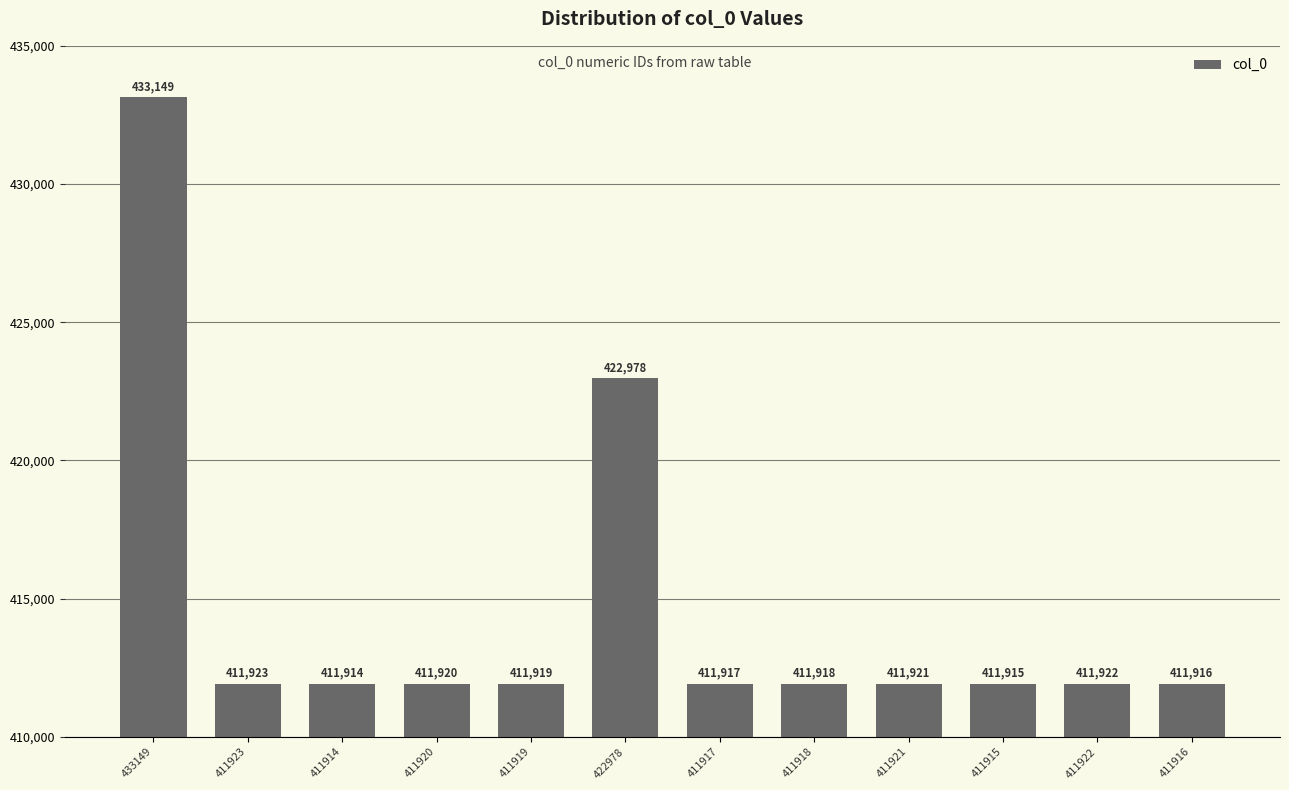

Does the chart contain stacked bars?

No